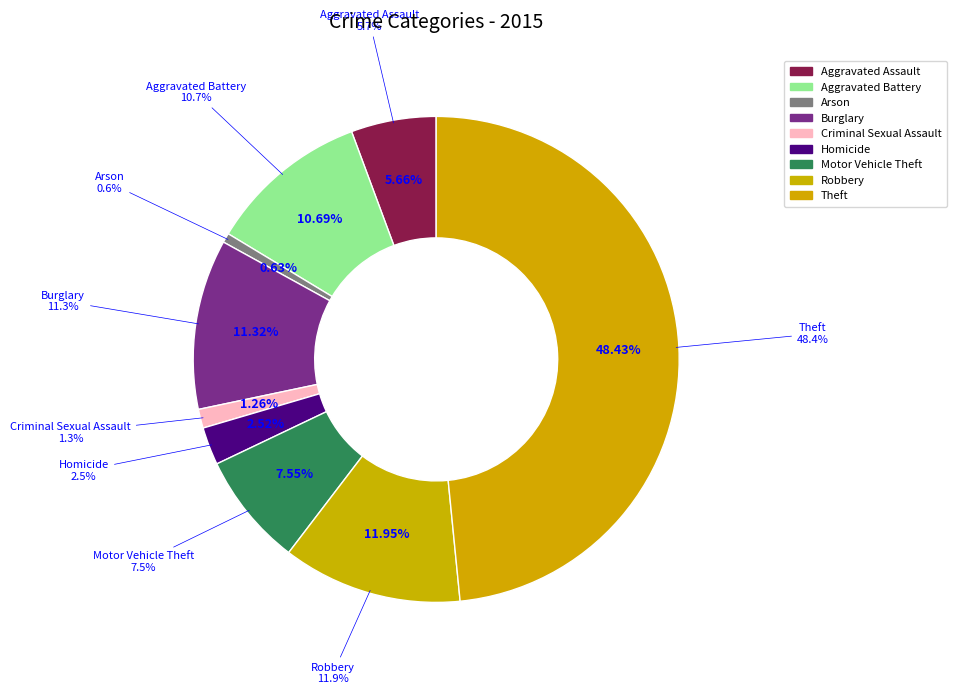

Is it true that Theft is 48% of the pie?

True